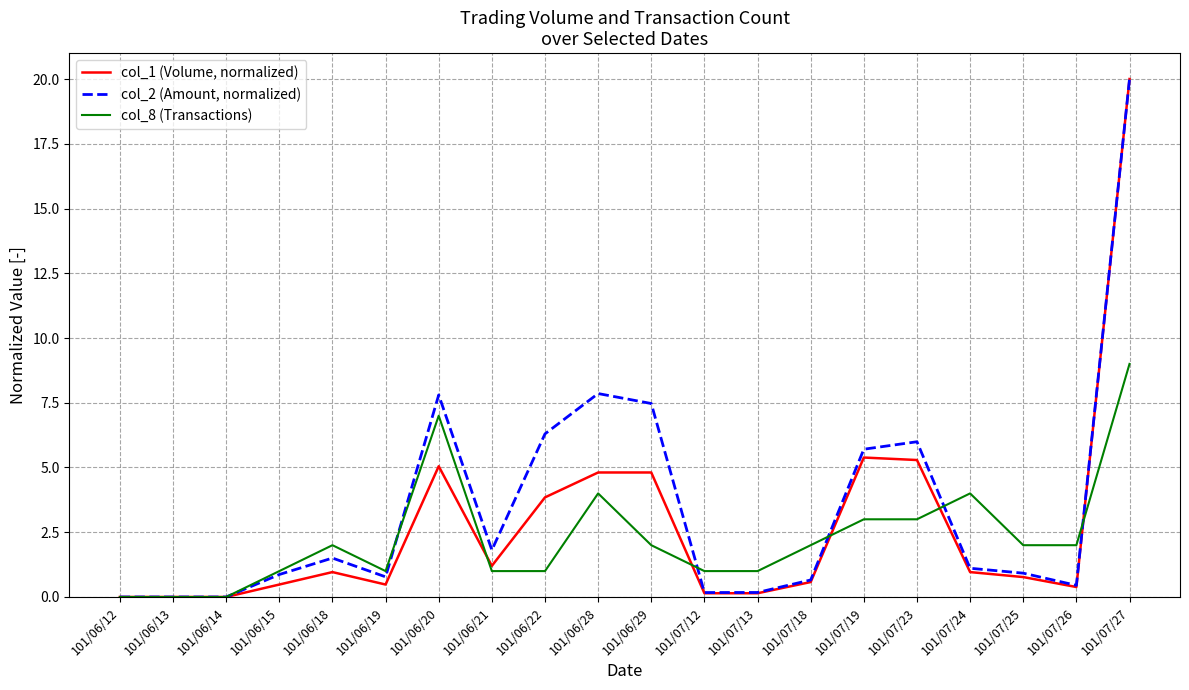

True or false: col_8 (Transactions) and col_1 (Volume, normalized) intersect in this chart.

True